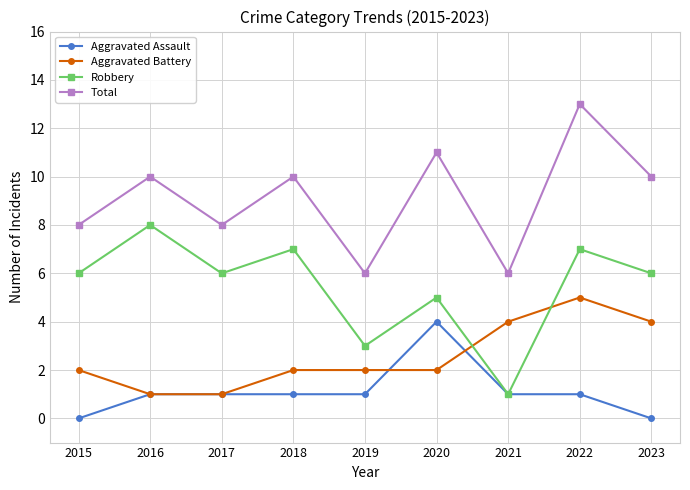

What is the approximate value of Total at 2018?

10